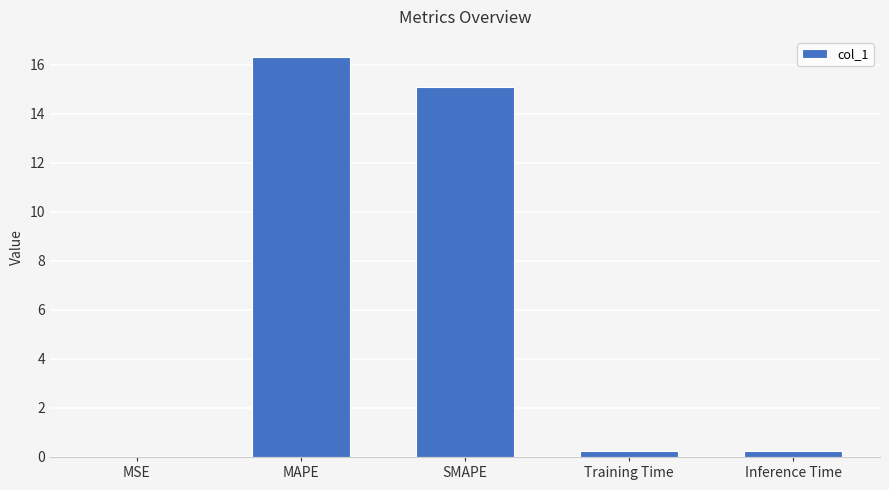

Where is the data nearest to the value 8?

SMAPE